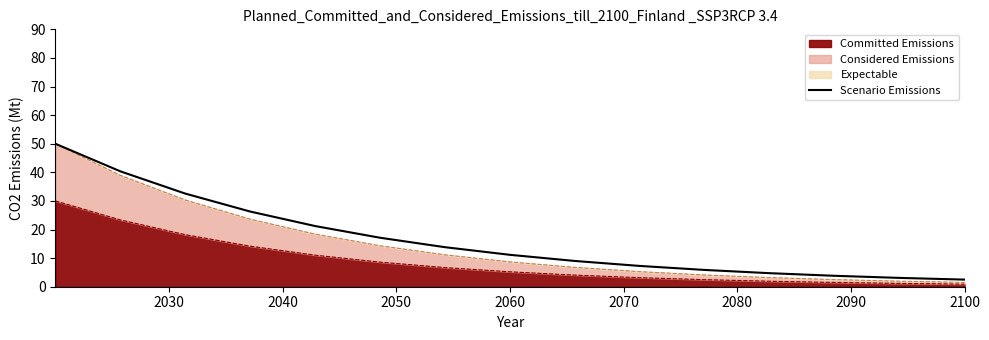

What is the label of the 13th point from the right?

2050